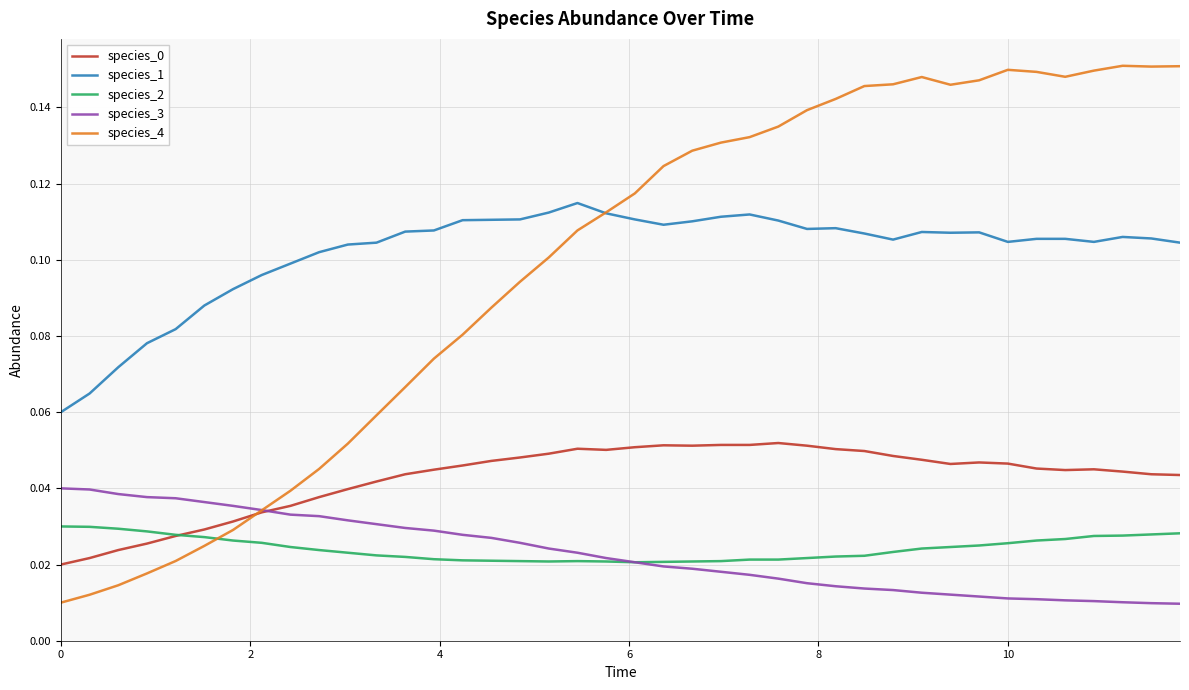

How many times do species_2 and species_4 cross each other?

1